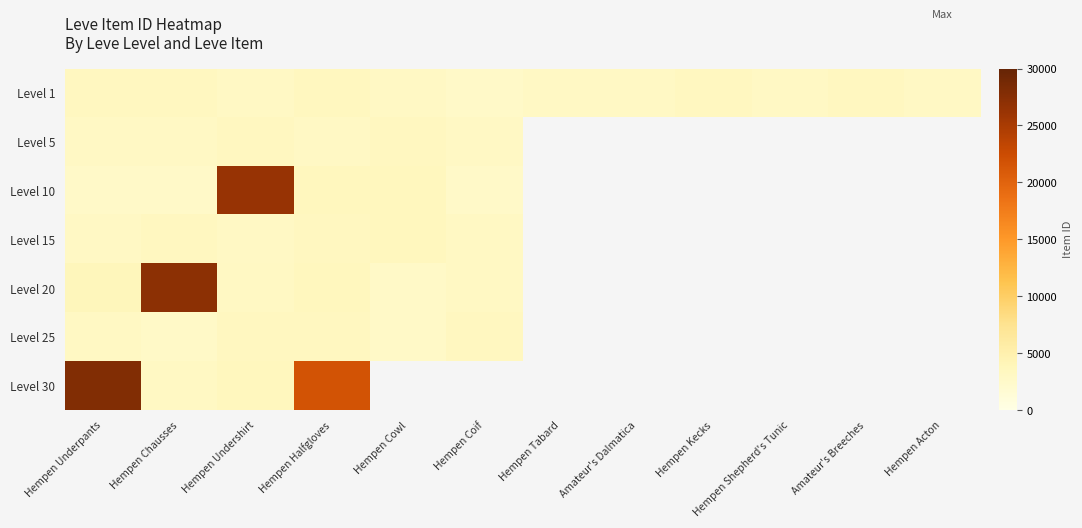

Which series changed the most between Hempen Tabard and Hempen Acton?

Level 1